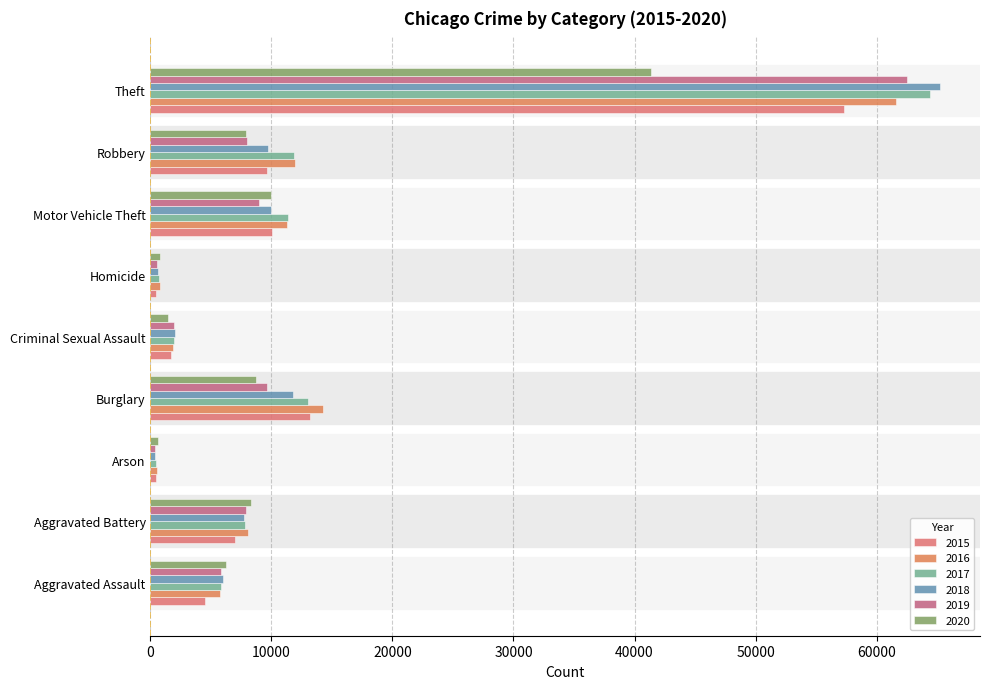

How many data points does each series have?

9